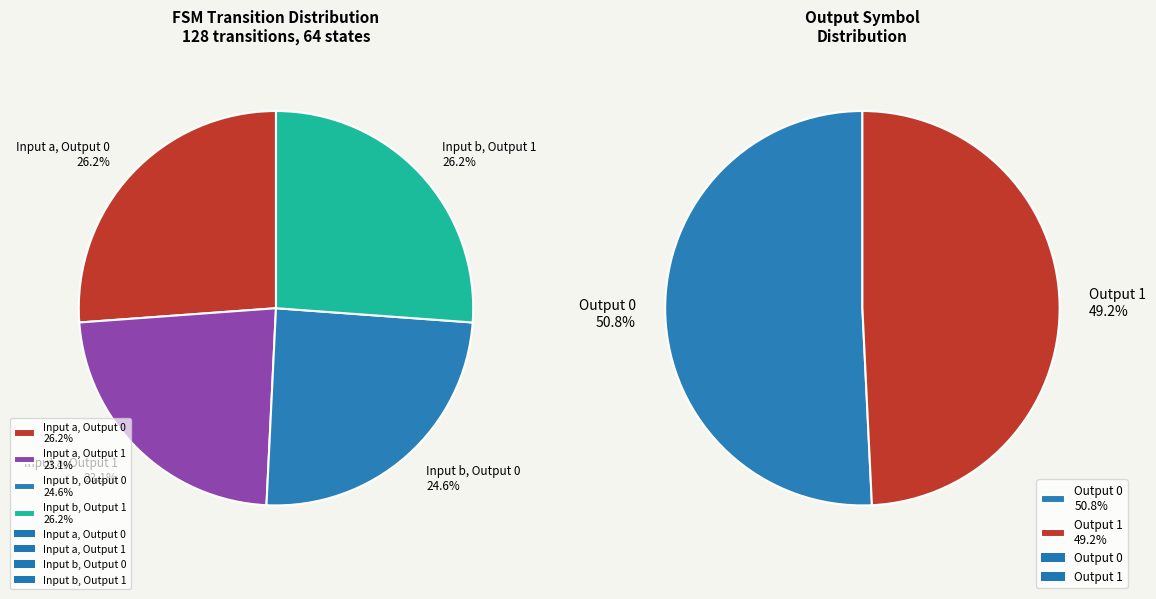

Approximately how many times larger is the value at output_1_b compared to output_1_a?

1.1